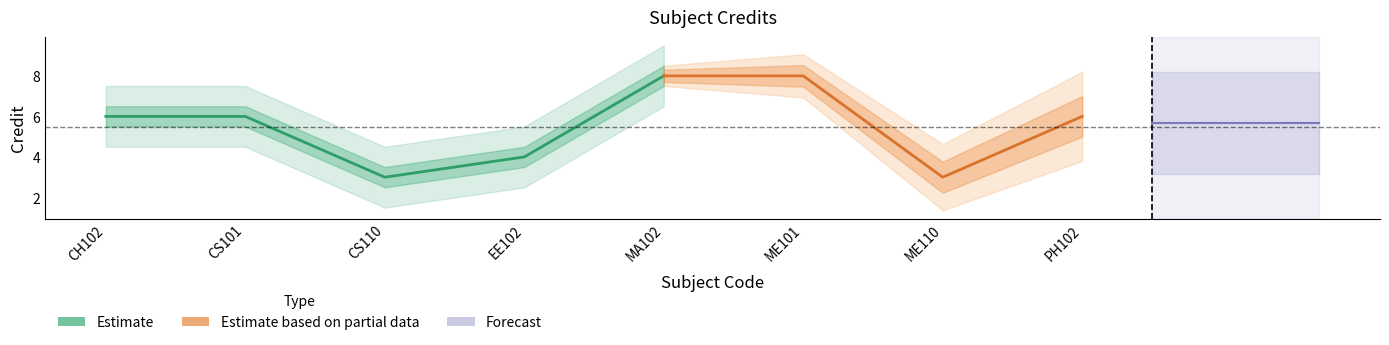

The chart shows a value of 3 at ME110. True or false?

True